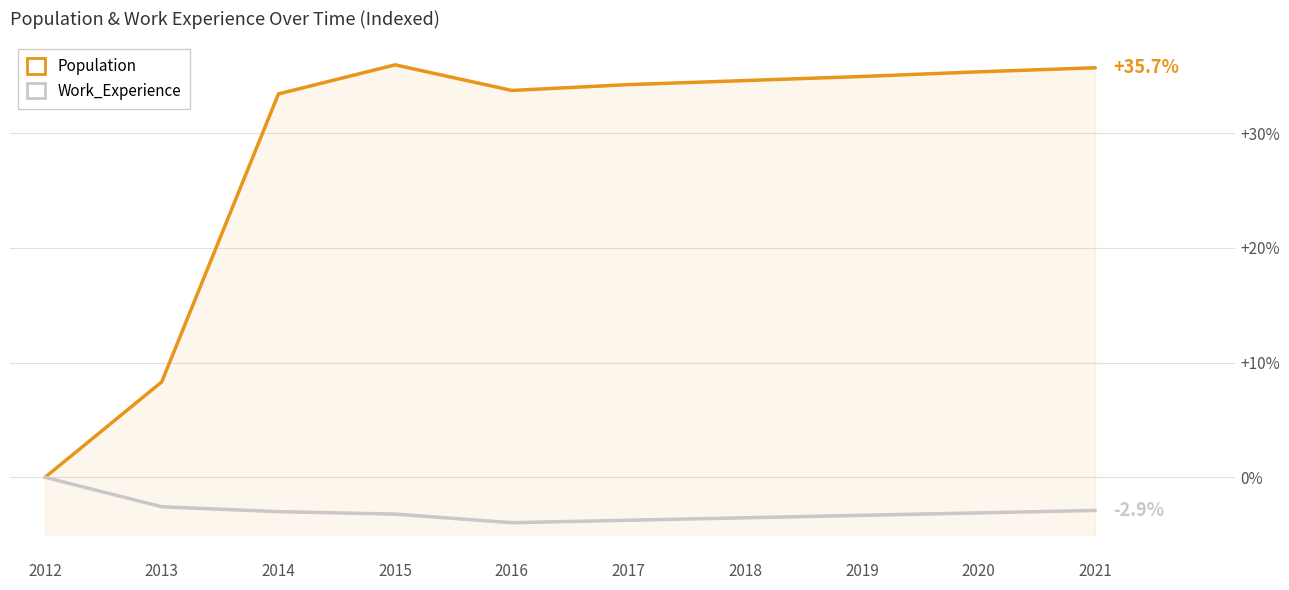

What is the total value across all series at 2018?

31.1